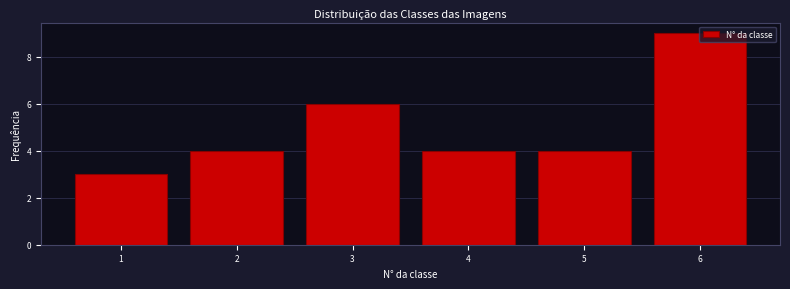

True or false: the data shows 6 at 3.

True